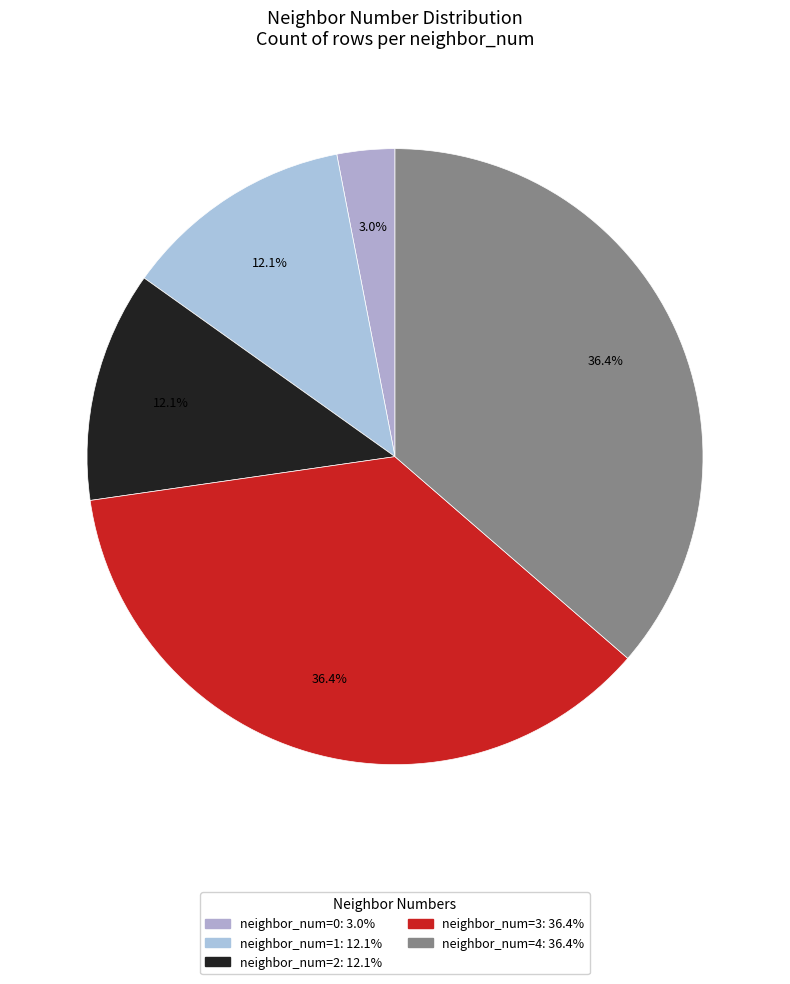

How many segments does this pie chart have?

5